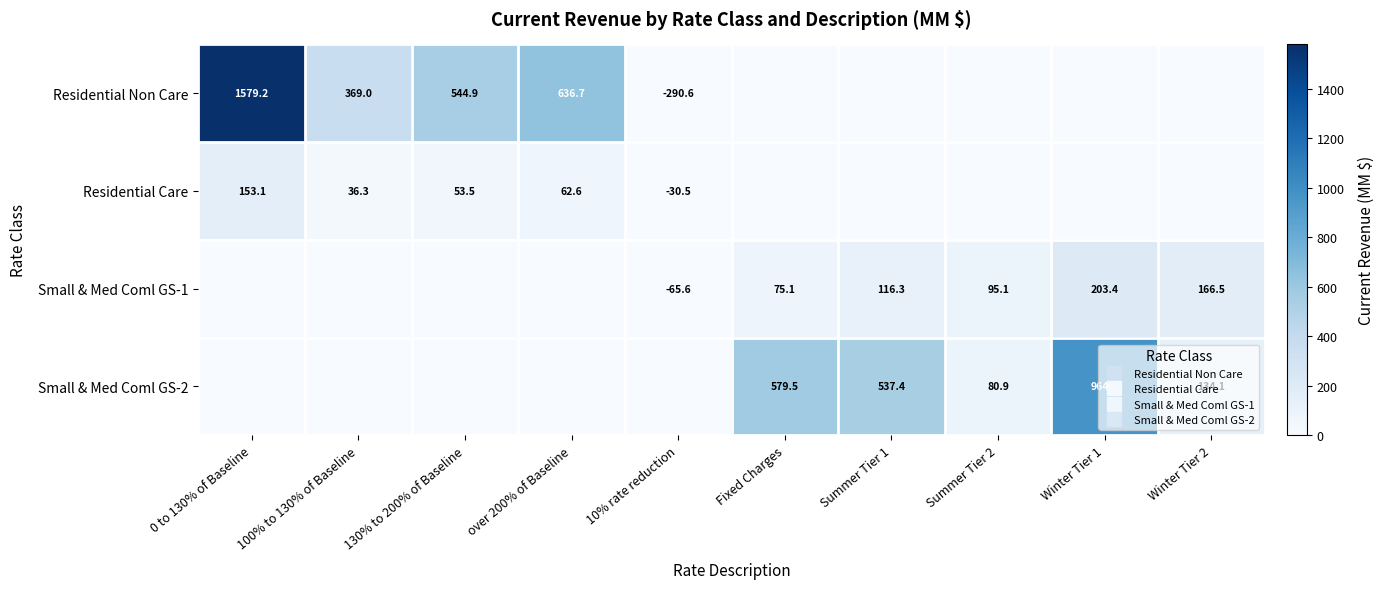

List the labels in order of Residential Care value, smallest first.

10% rate reduction, Fixed Charges, Summer Tier 1, Summer Tier 2, Winter Tier 1, Winter Tier 2, 100% to 130% of Baseline, 130% to 200% of Baseline, over 200% of Baseline, 0 to 130% of Baseline